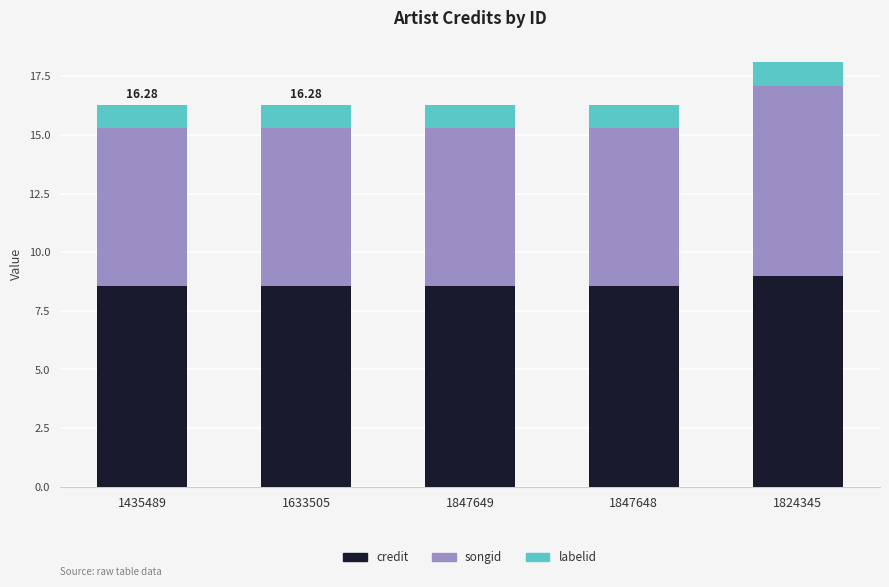

At which category is the sum across all series the highest?

1824345